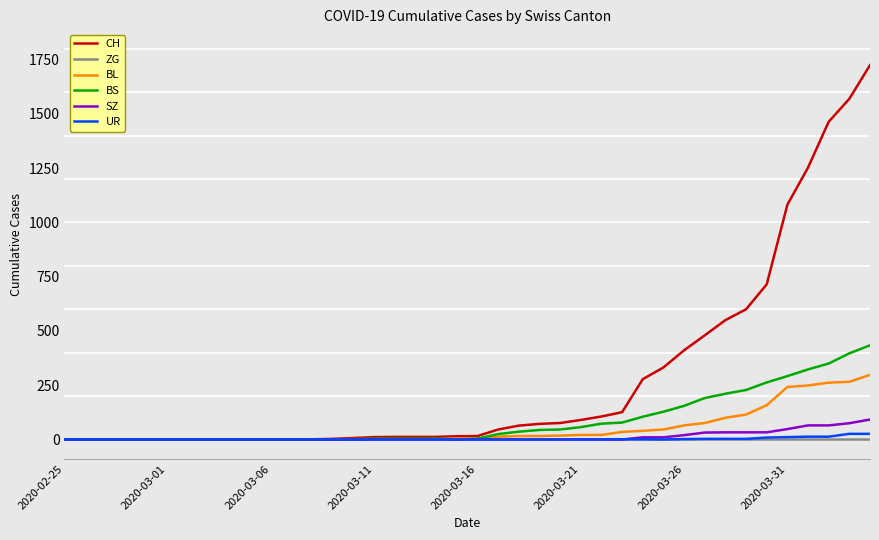

Which series has the widest spread of values?

CH